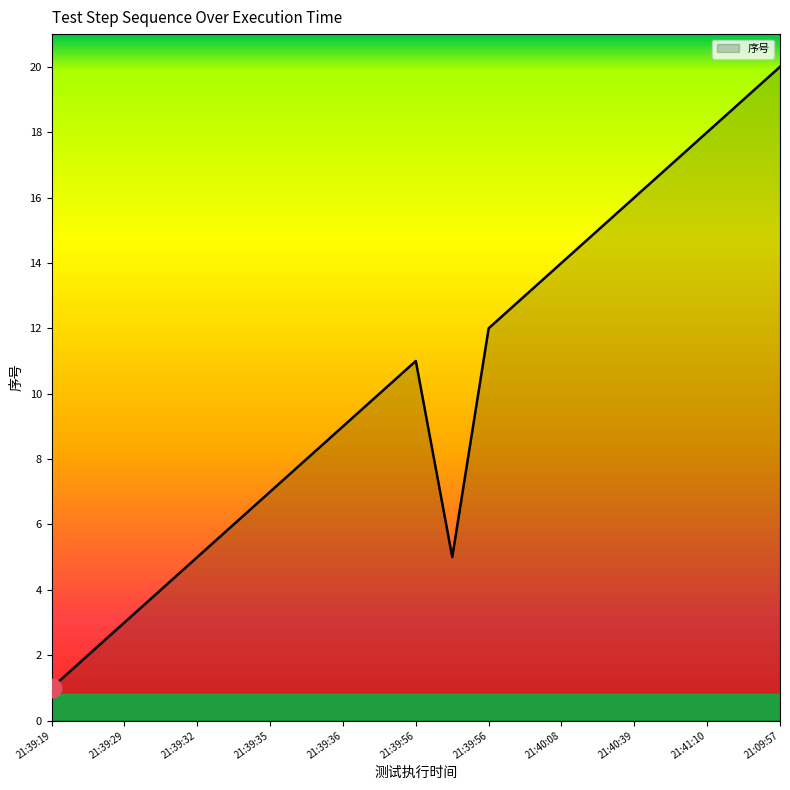

What is the maximum value shown in the chart?

20